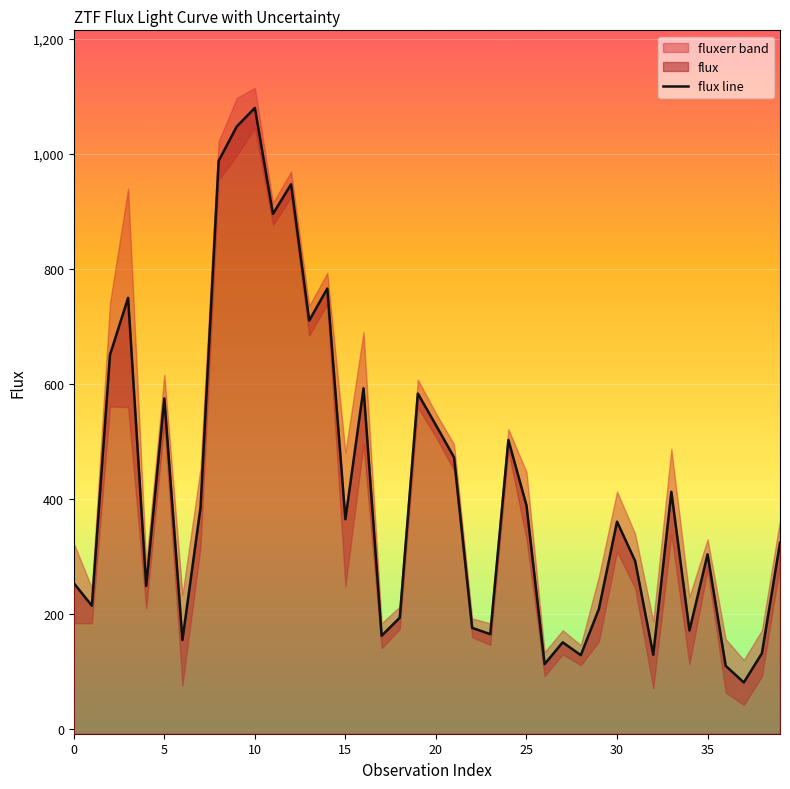

Is it true that the value at 9 is 1736.0?

False